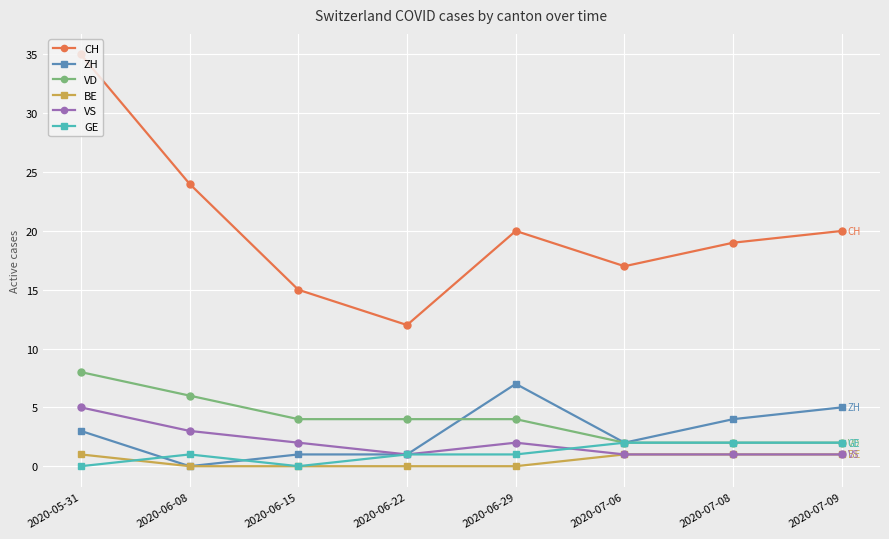

What is the highest value of the VD series?

8